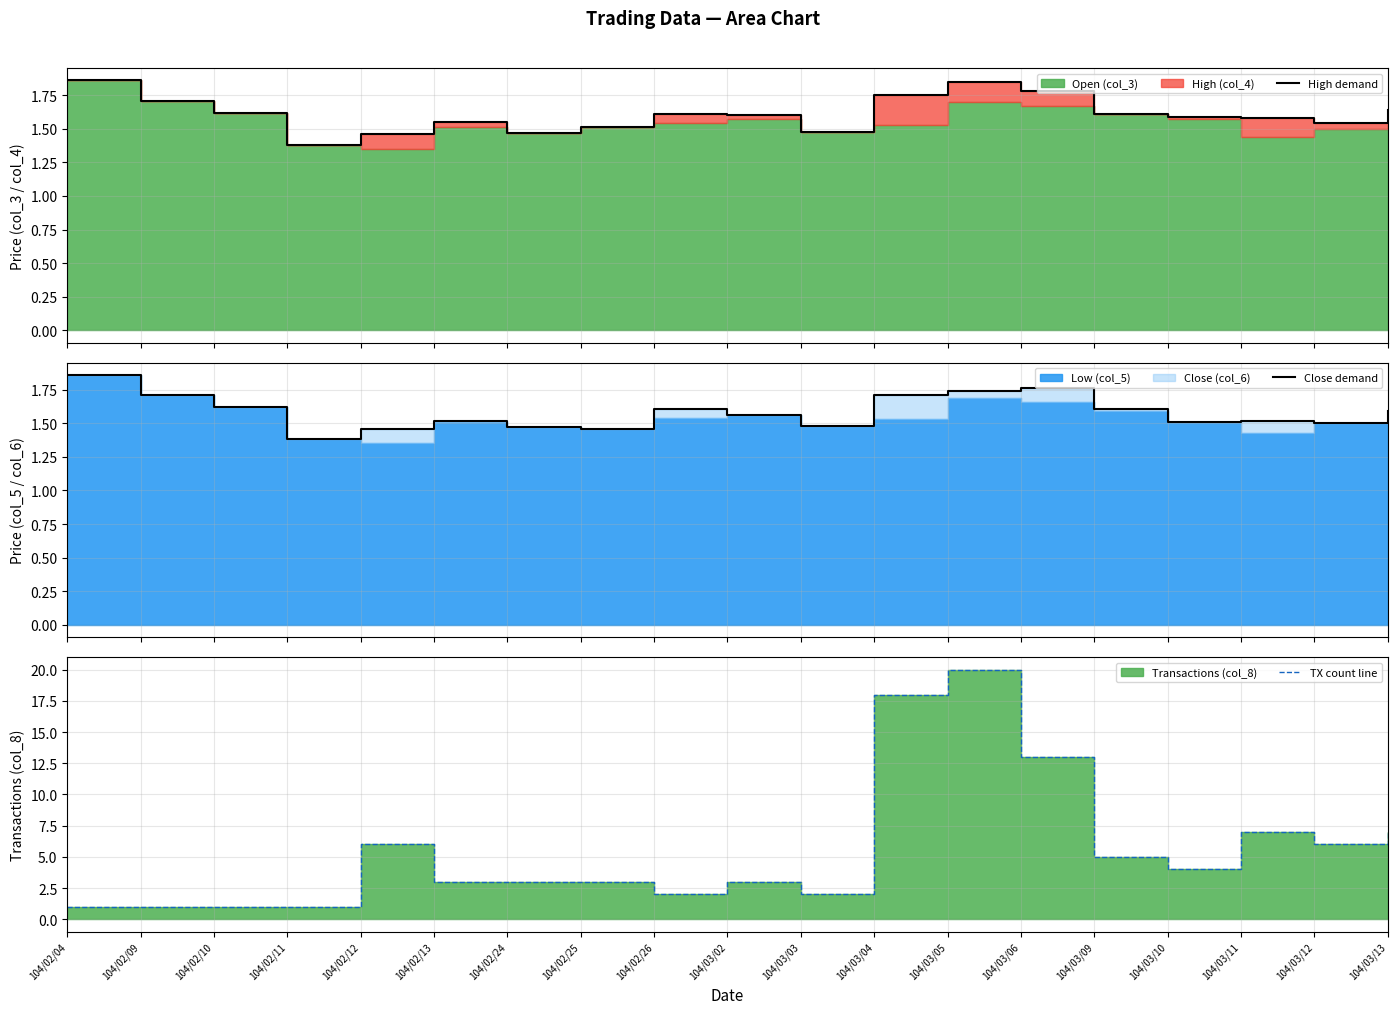

How many values in the TX count line series exceed 3?

9